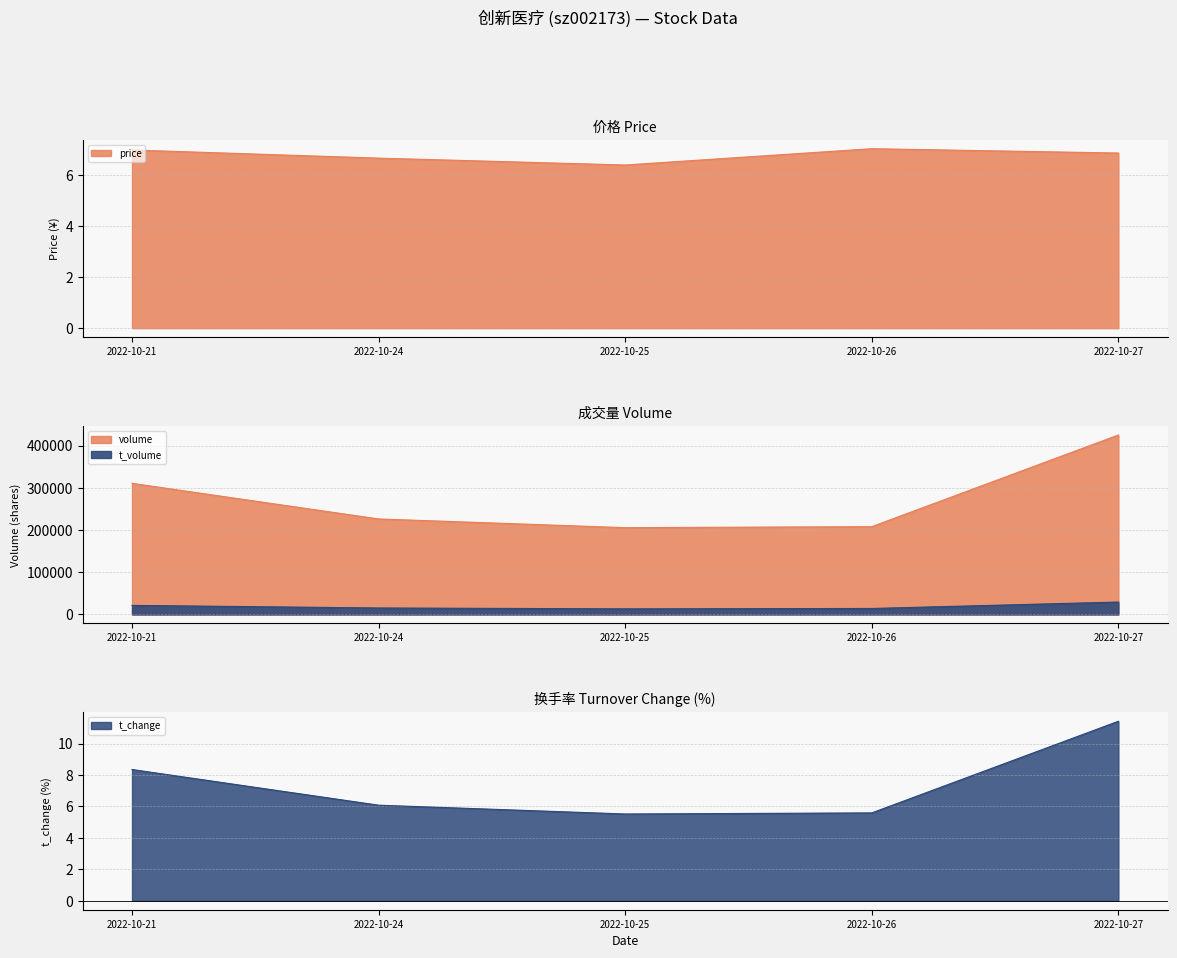

Which series has the widest spread of values?

volume